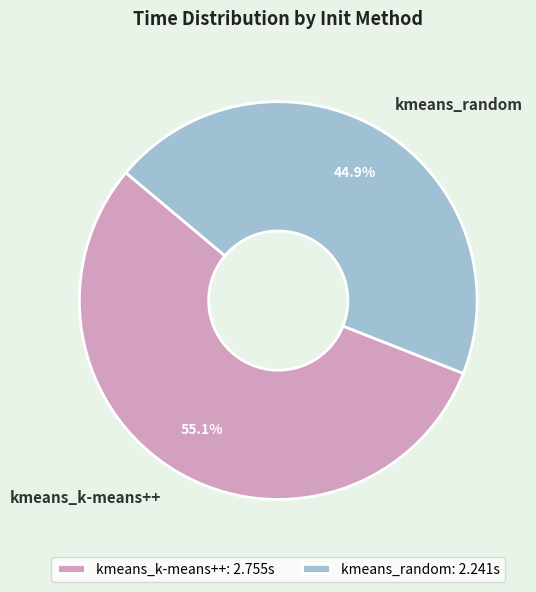

Which slice is the largest?

kmeans_k-means++